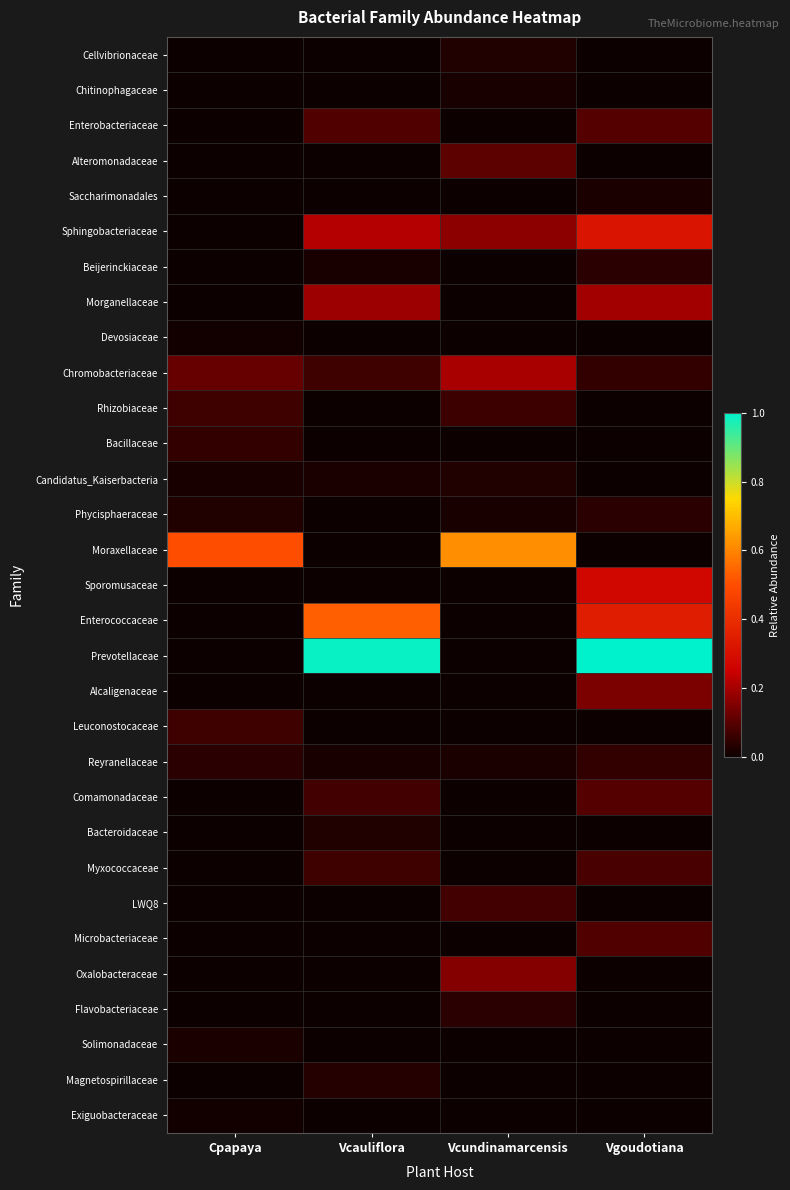

Reading left to right, transcribe all the data shown in this chart.

Cellvibrionaceae: Cpapaya=0.0	Vcauliflora=0.0	Vcundinamarcensis=0.0	Vgoudotiana=0.0
Chitinophagaceae: Cpapaya=0.0	Vcauliflora=0.0	Vcundinamarcensis=0.0	Vgoudotiana=0.0
Enterobacteriaceae: Cpapaya=0.0	Vcauliflora=0.1	Vcundinamarcensis=0.0	Vgoudotiana=0.1
Alteromonadaceae: Cpapaya=0.0	Vcauliflora=0.0	Vcundinamarcensis=0.1	Vgoudotiana=0.0
Saccharimonadales: Cpapaya=0.0	Vcauliflora=0.0	Vcundinamarcensis=0.0	Vgoudotiana=0.0
Sphingobacteriaceae: Cpapaya=0.0	Vcauliflora=0.2	Vcundinamarcensis=0.2	Vgoudotiana=0.3
Beijerinckiaceae: Cpapaya=0.0	Vcauliflora=0.0	Vcundinamarcensis=0.0	Vgoudotiana=0.0
Morganellaceae: Cpapaya=0.0	Vcauliflora=0.2	Vcundinamarcensis=0.0	Vgoudotiana=0.2
Devosiaceae: Cpapaya=0.0	Vcauliflora=0.0	Vcundinamarcensis=0.0	Vgoudotiana=0.0
Chromobacteriaceae: Cpapaya=0.1	Vcauliflora=0.1	Vcundinamarcensis=0.2	Vgoudotiana=0.1
Rhizobiaceae: Cpapaya=0.1	Vcauliflora=0.0	Vcundinamarcensis=0.1	Vgoudotiana=0.0
Bacillaceae: Cpapaya=0.1	Vcauliflora=0.0	Vcundinamarcensis=0.0	Vgoudotiana=0.0
Candidatus_Kaiserbacteria: Cpapaya=0.0	Vcauliflora=0.0	Vcundinamarcensis=0.0	Vgoudotiana=0.0
Phycisphaeraceae: Cpapaya=0.0	Vcauliflora=0.0	Vcundinamarcensis=0.0	Vgoudotiana=0.0
Moraxellaceae: Cpapaya=0.5	Vcauliflora=0.0	Vcundinamarcensis=0.6	Vgoudotiana=0.0
Sporomusaceae: Cpapaya=0.0	Vcauliflora=0.0	Vcundinamarcensis=0.0	Vgoudotiana=0.3
Enterococcaceae: Cpapaya=0.0	Vcauliflora=0.5	Vcundinamarcensis=0.0	Vgoudotiana=0.3
Prevotellaceae: Cpapaya=0.0	Vcauliflora=1.0	Vcundinamarcensis=0.0	Vgoudotiana=1.0
Alcaligenaceae: Cpapaya=0.0	Vcauliflora=0.0	Vcundinamarcensis=0.0	Vgoudotiana=0.1
Leuconostocaceae: Cpapaya=0.1	Vcauliflora=0.0	Vcundinamarcensis=0.0	Vgoudotiana=0.0
Reyranellaceae: Cpapaya=0.0	Vcauliflora=0.0	Vcundinamarcensis=0.0	Vgoudotiana=0.1
Comamonadaceae: Cpapaya=0.0	Vcauliflora=0.1	Vcundinamarcensis=0.0	Vgoudotiana=0.1
Bacteroidaceae: Cpapaya=0.0	Vcauliflora=0.0	Vcundinamarcensis=0.0	Vgoudotiana=0.0
Myxococcaceae: Cpapaya=0.0	Vcauliflora=0.1	Vcundinamarcensis=0.0	Vgoudotiana=0.1
LWQ8: Cpapaya=0.0	Vcauliflora=0.0	Vcundinamarcensis=0.1	Vgoudotiana=0.0
Microbacteriaceae: Cpapaya=0.0	Vcauliflora=0.0	Vcundinamarcensis=0.0	Vgoudotiana=0.1
Oxalobacteraceae: Cpapaya=0.0	Vcauliflora=0.0	Vcundinamarcensis=0.2	Vgoudotiana=0.0
Flavobacteriaceae: Cpapaya=0.0	Vcauliflora=0.0	Vcundinamarcensis=0.0	Vgoudotiana=0.0
Solimonadaceae: Cpapaya=0.0	Vcauliflora=0.0	Vcundinamarcensis=0.0	Vgoudotiana=0.0
Magnetospirillaceae: Cpapaya=0.0	Vcauliflora=0.0	Vcundinamarcensis=0.0	Vgoudotiana=0.0
Exiguobacteraceae: Cpapaya=0.0	Vcauliflora=0.0	Vcundinamarcensis=0.0	Vgoudotiana=0.0